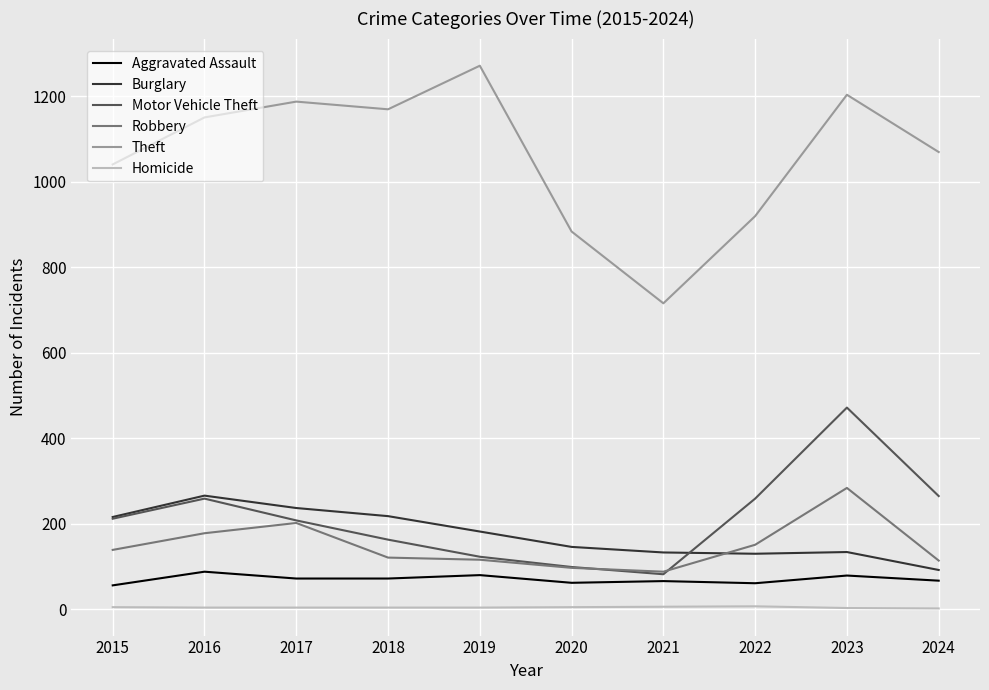

Is the value of Robbery at 2019 greater than the value of Theft at 2018?

No